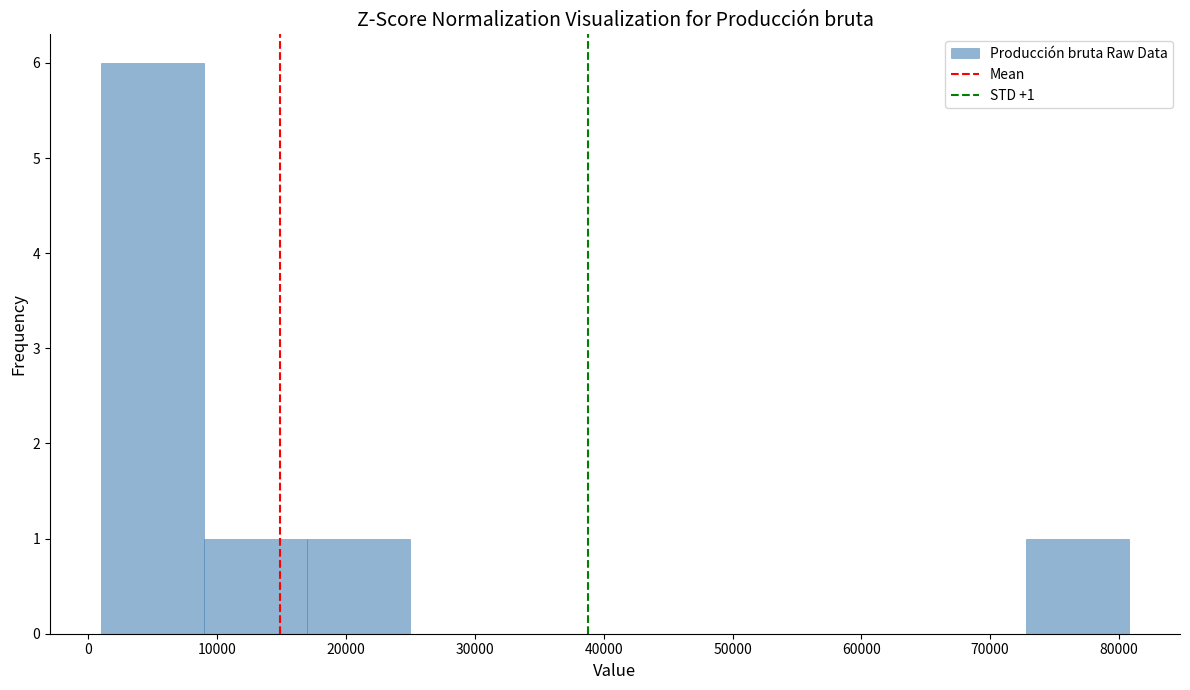

Which range on the x-axis has the tallest bar?

1000 to 9000